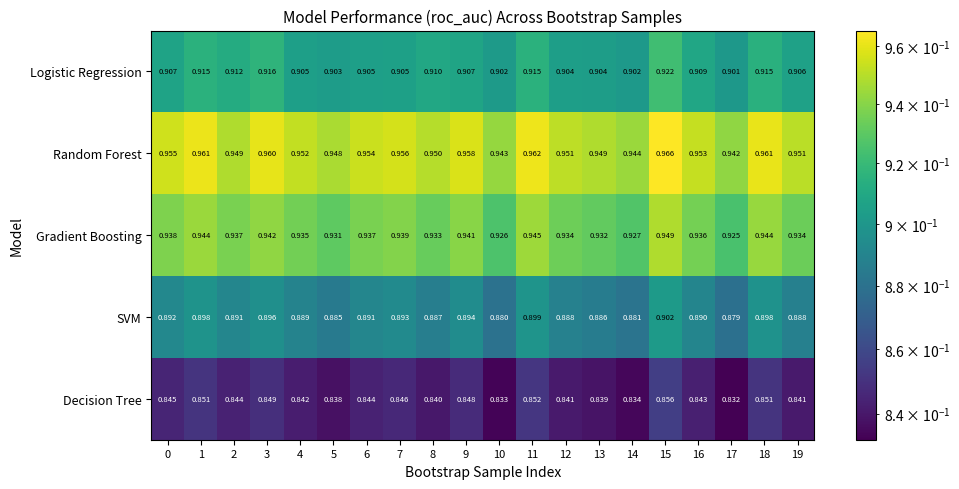

At 14, list the series in order from largest to smallest.

Random Forest, Gradient Boosting, Logistic Regression, SVM, Decision Tree